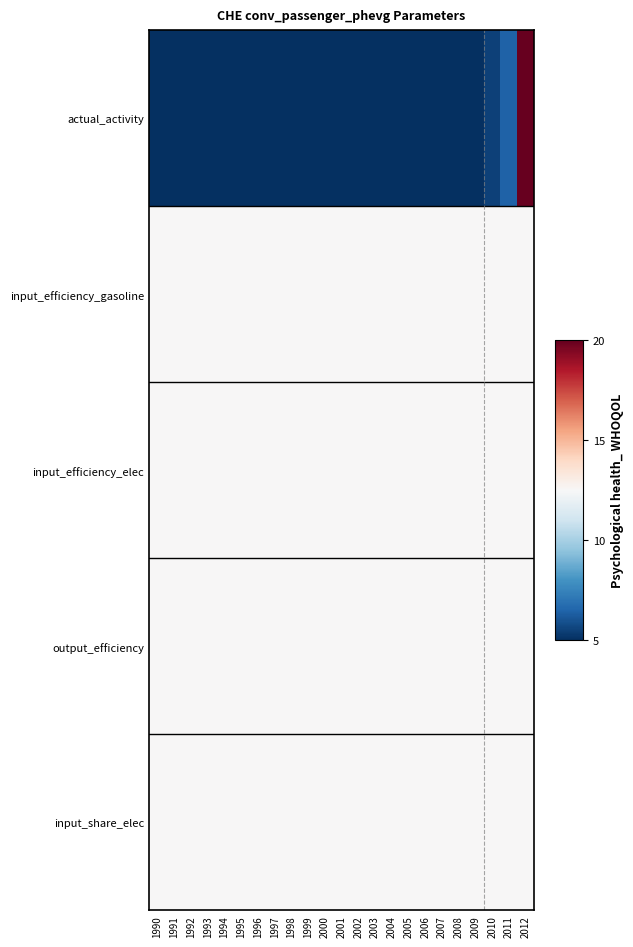

At which category is the sum across all series the highest?

2012